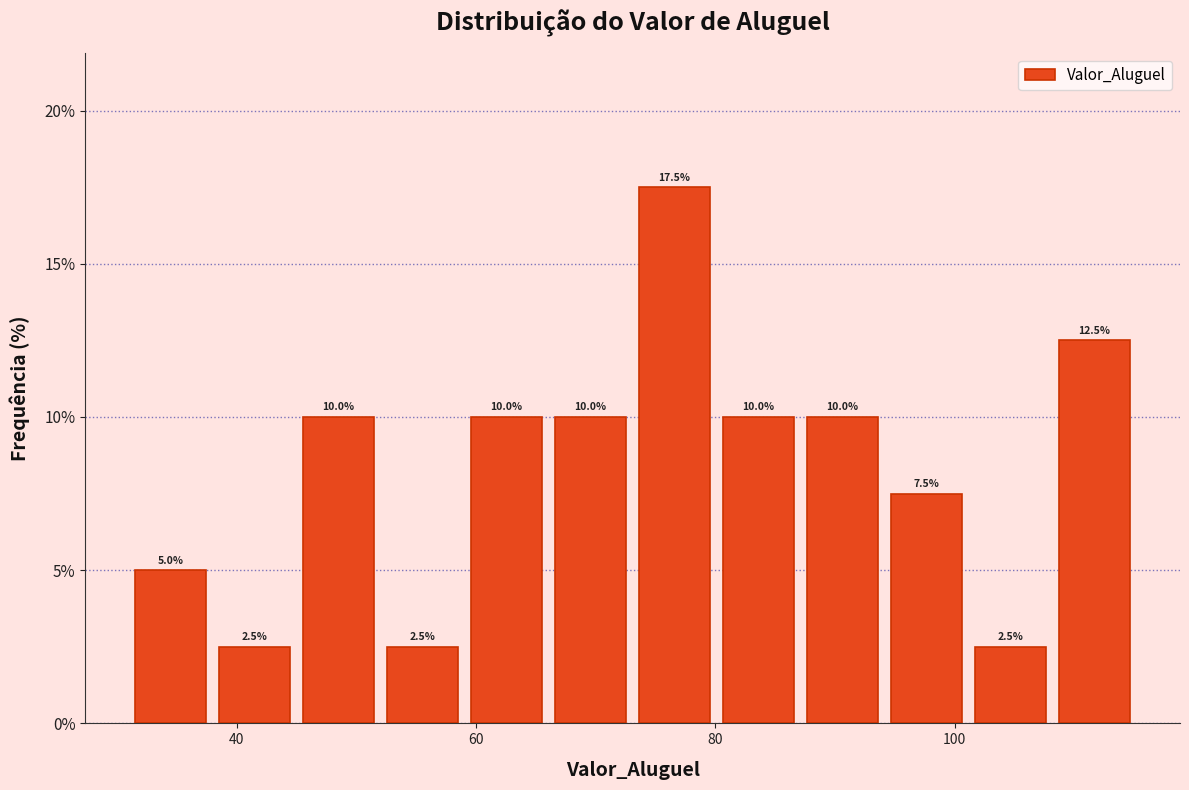

Around what value on the x-axis is the tallest bar? Give the approximate position of its centre, as read against the axis.

76